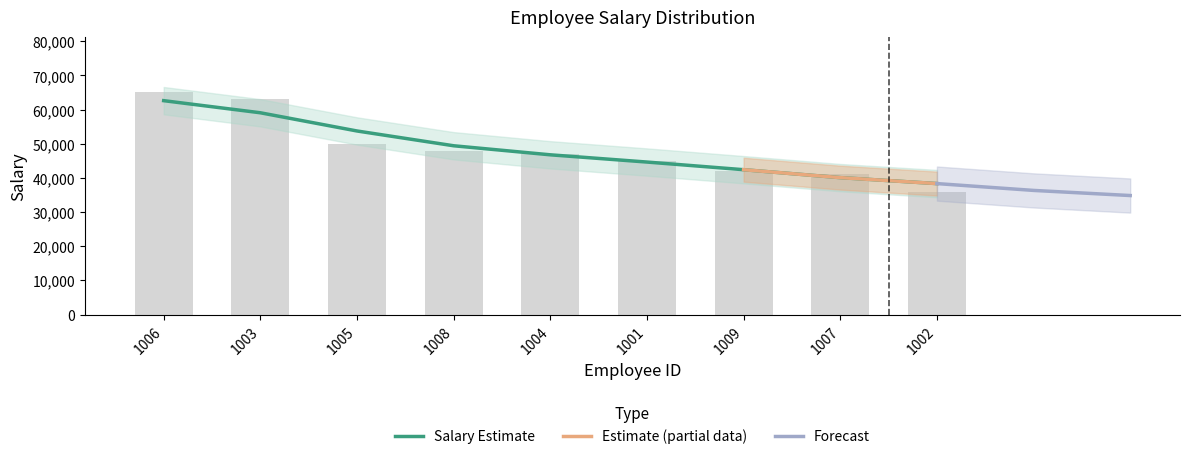

What is the change in value from 1004 to 1002?

-11000